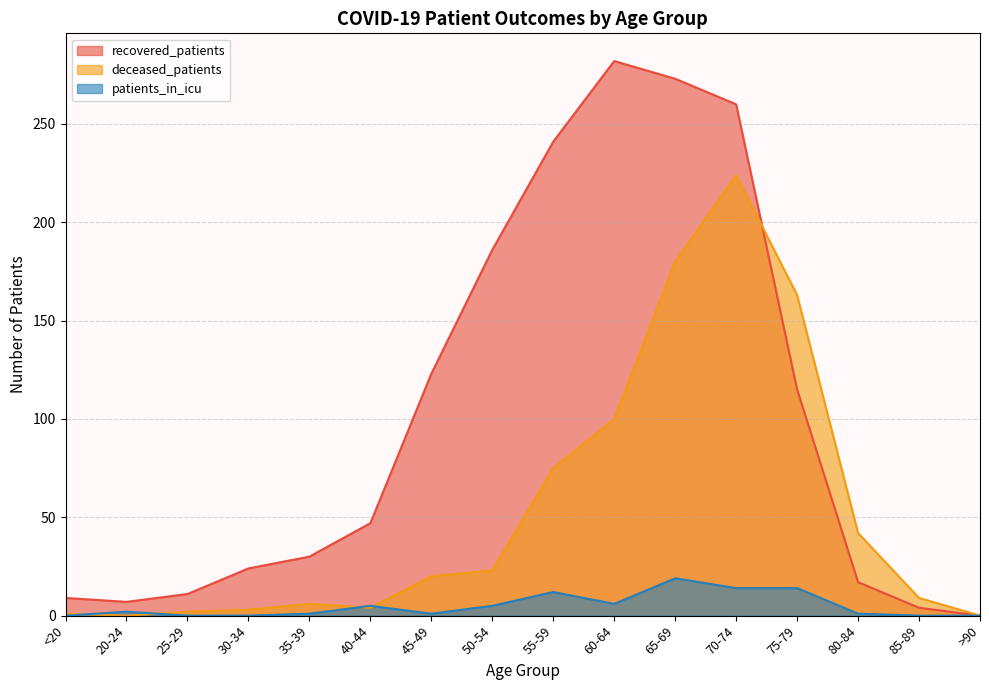

List the series in order of their peak value, lowest first.

patients_in_icu, deceased_patients, recovered_patients